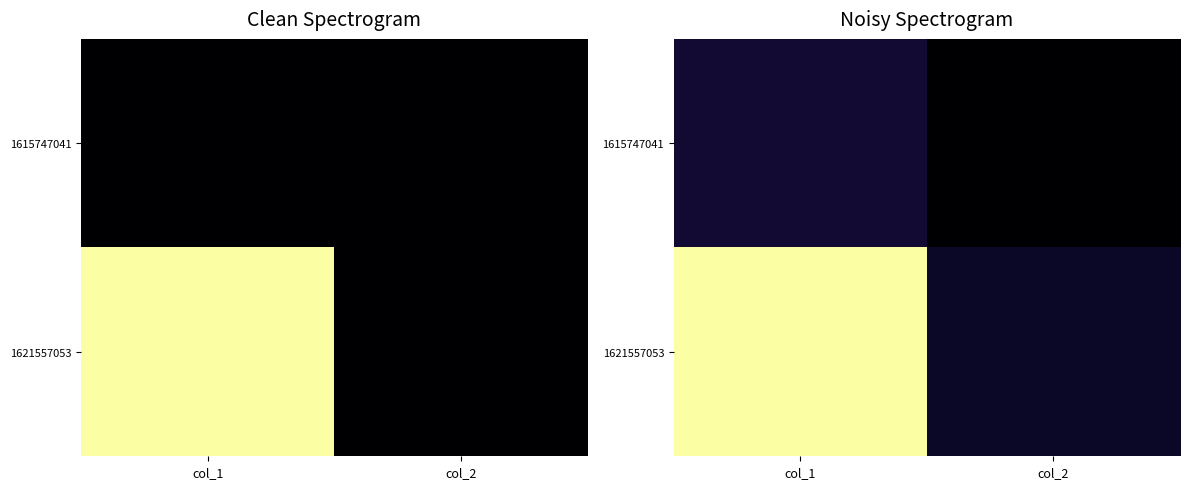

Rank the series by their maximum value, from highest to lowest.

1621557053, 1615747041